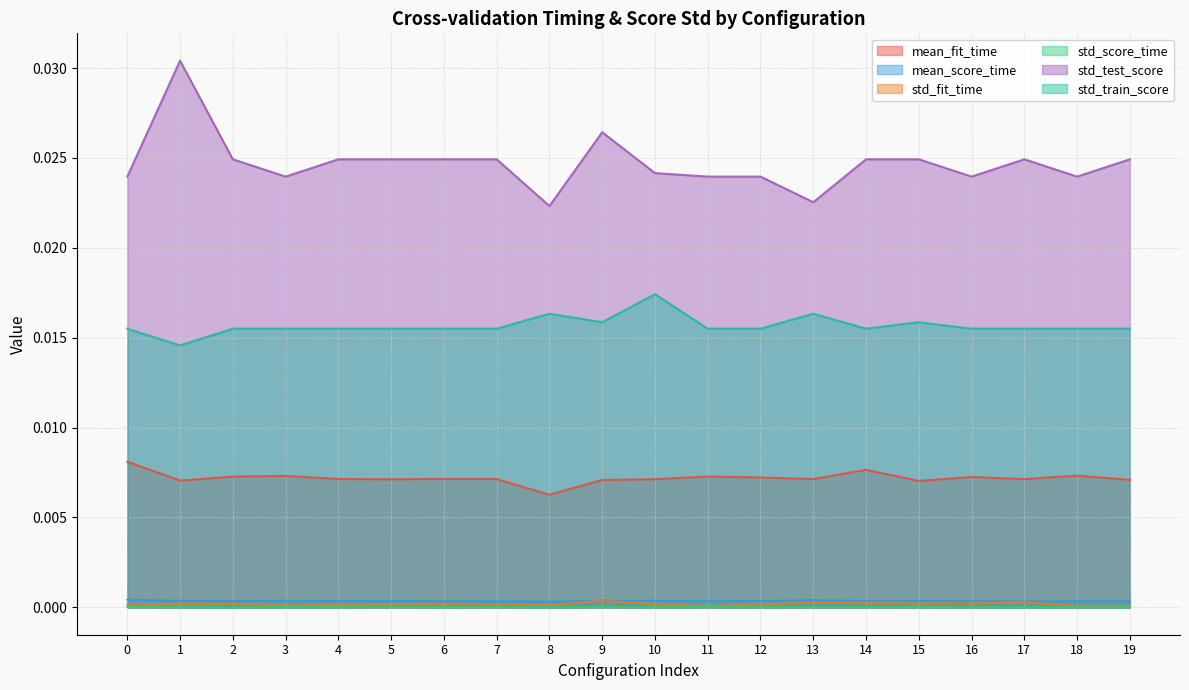

Which series changed the most between 7 and 12?

std_test_score